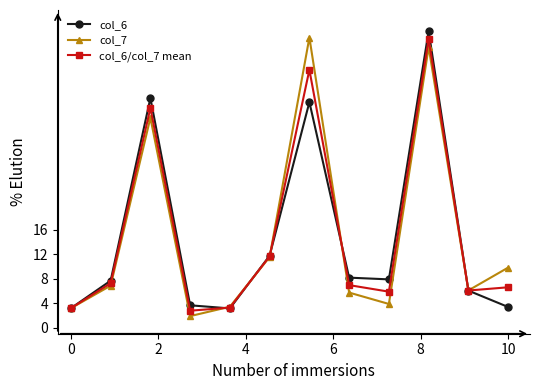

What is the value of the col_7 point at the 10th from the left?

45.9